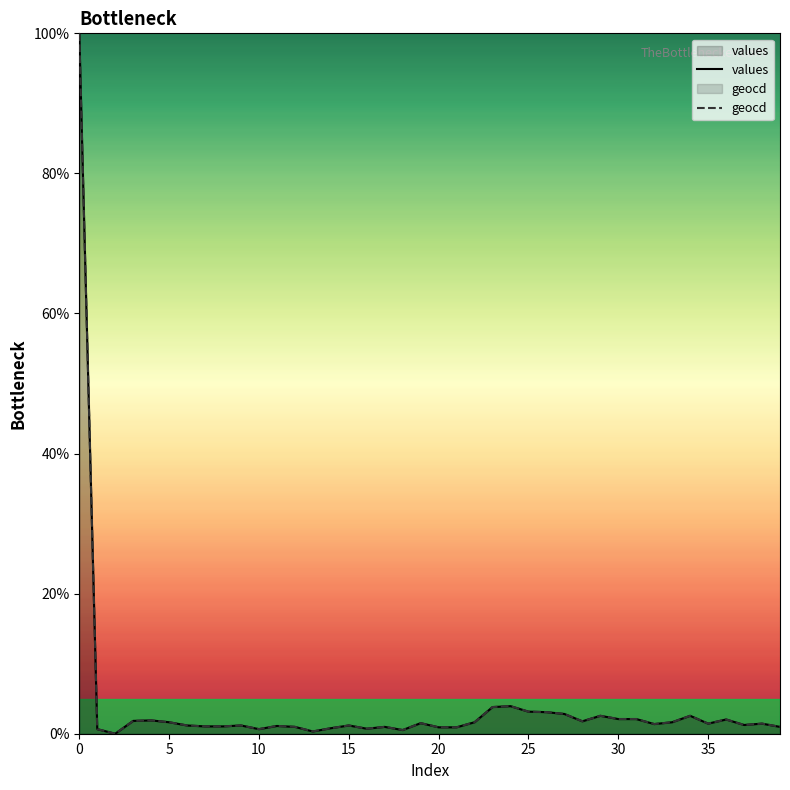

Rank the series by their maximum value, from highest to lowest.

values, geocd